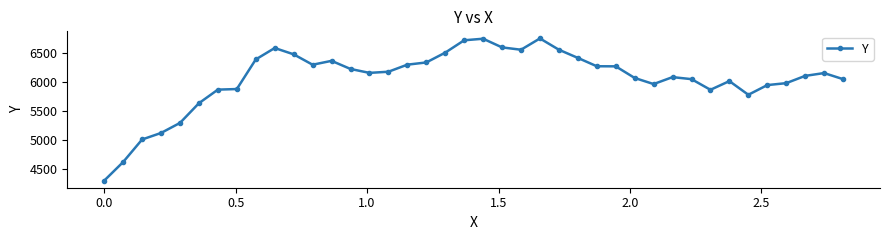

What is the value of the 27th point from the left?

6278.3